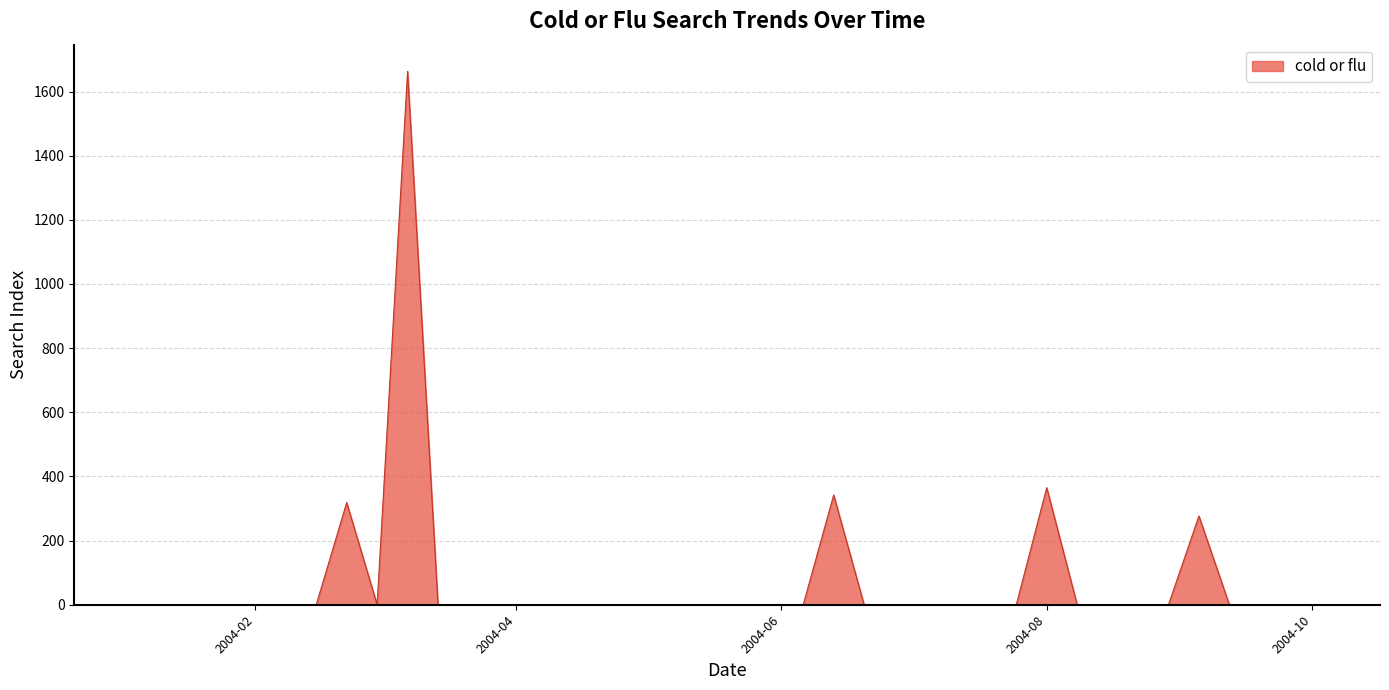

What is the difference between the maximum and minimum values?

1663.0